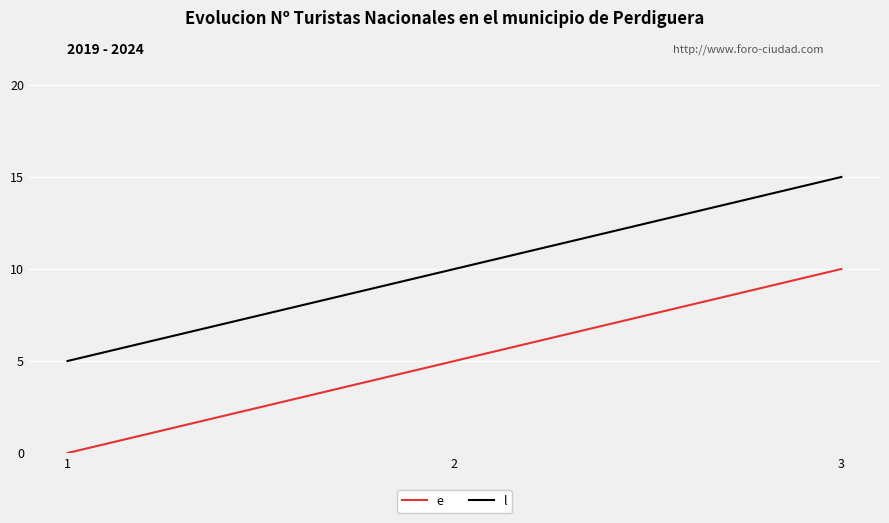

What is the sum of all e values?

15